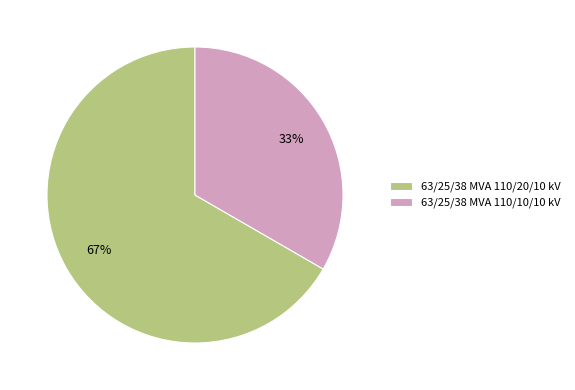

To the nearest percent, what is the combined percentage of 63/25/38 MVA 110/10/10 kV and 63/25/38 MVA 110/20/10 kV?

100%